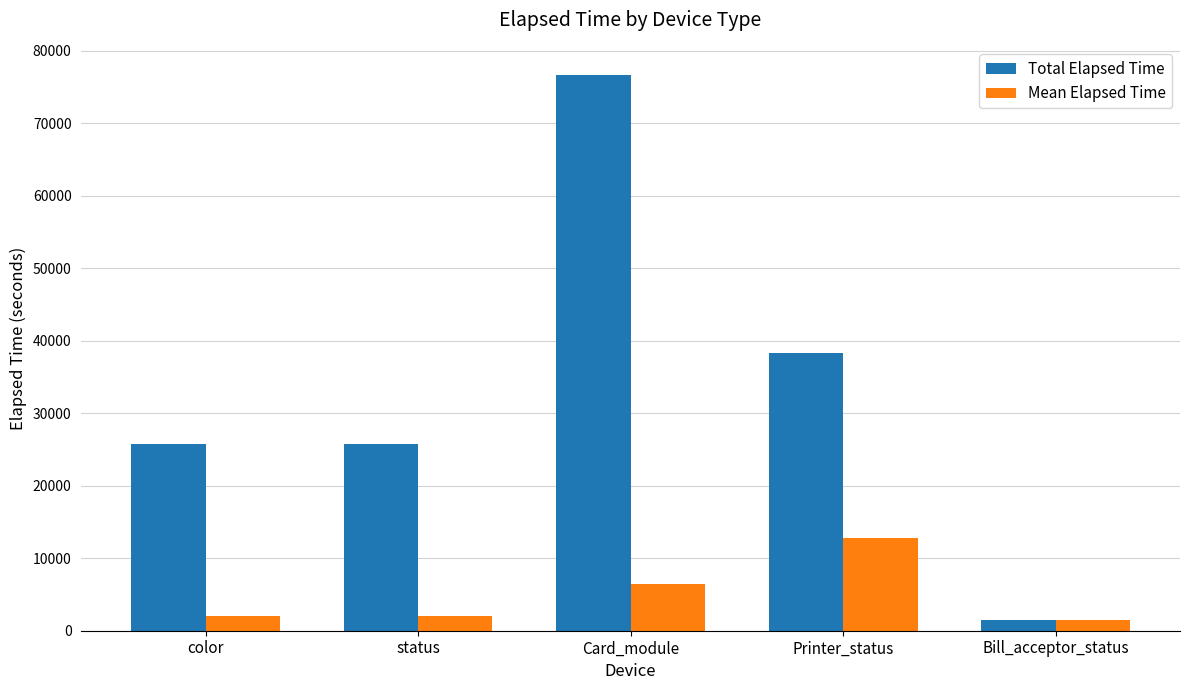

Does the chart contain any negative values?

No